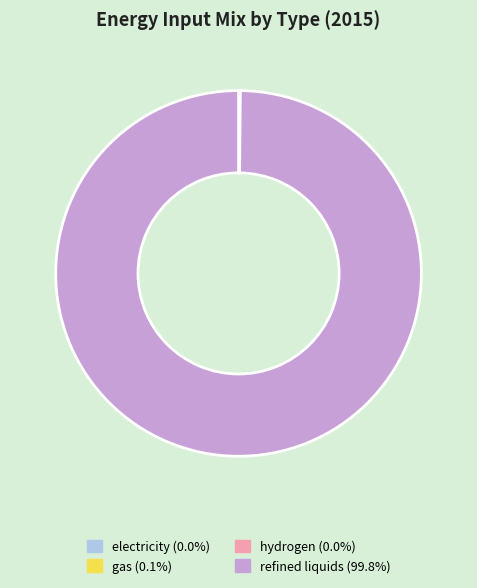

Which slice is the largest?

refined liquids